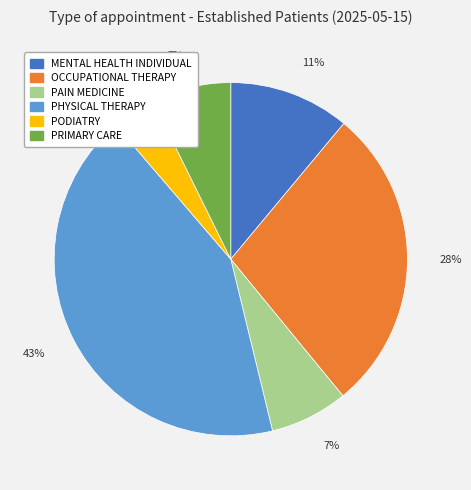

How many slices are in this pie chart?

6